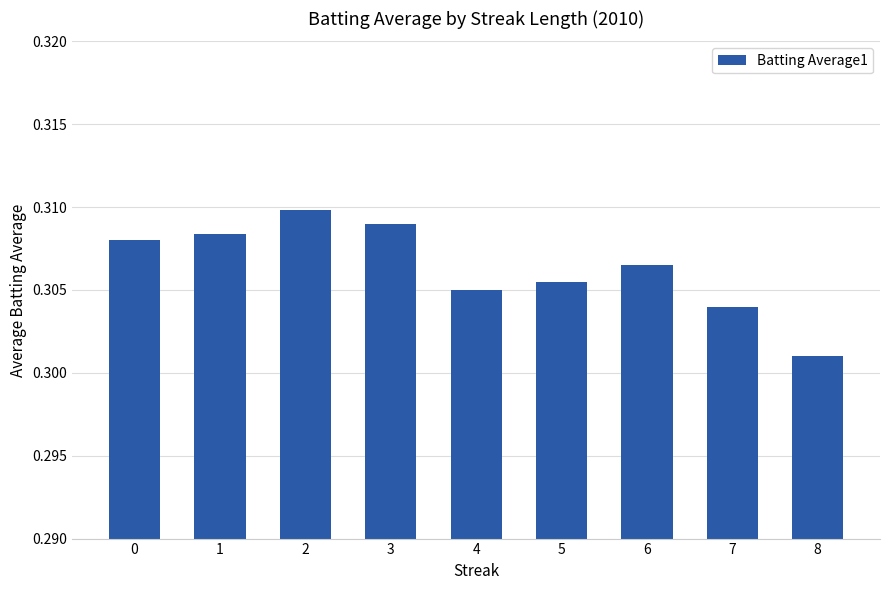

At which label is the value closest to 0?

8